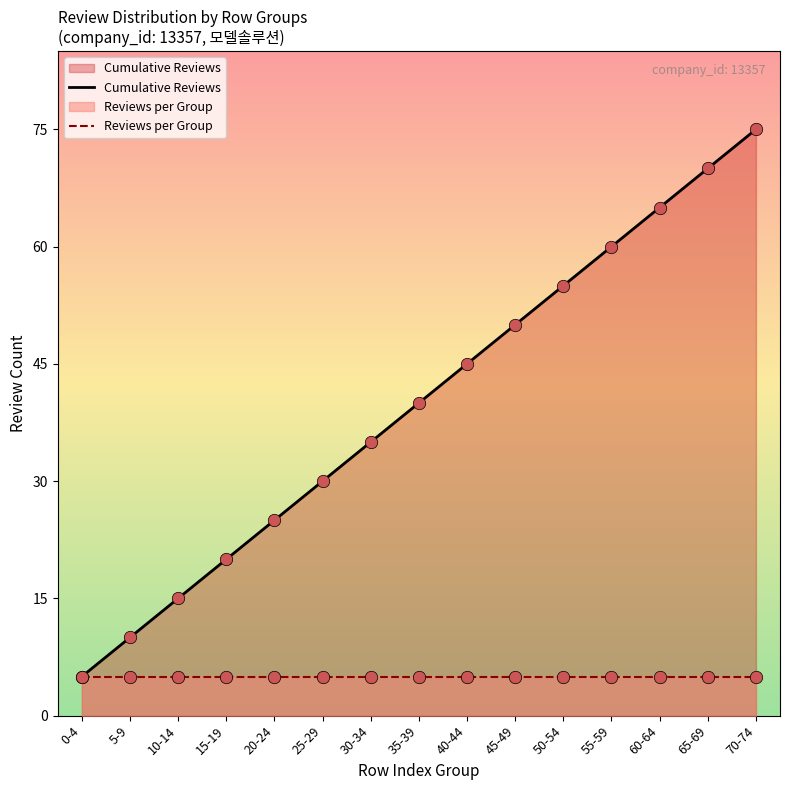

Is the value of Cumulative Reviews at 65-69 greater than the value of Reviews per Group at 15-19?

Yes